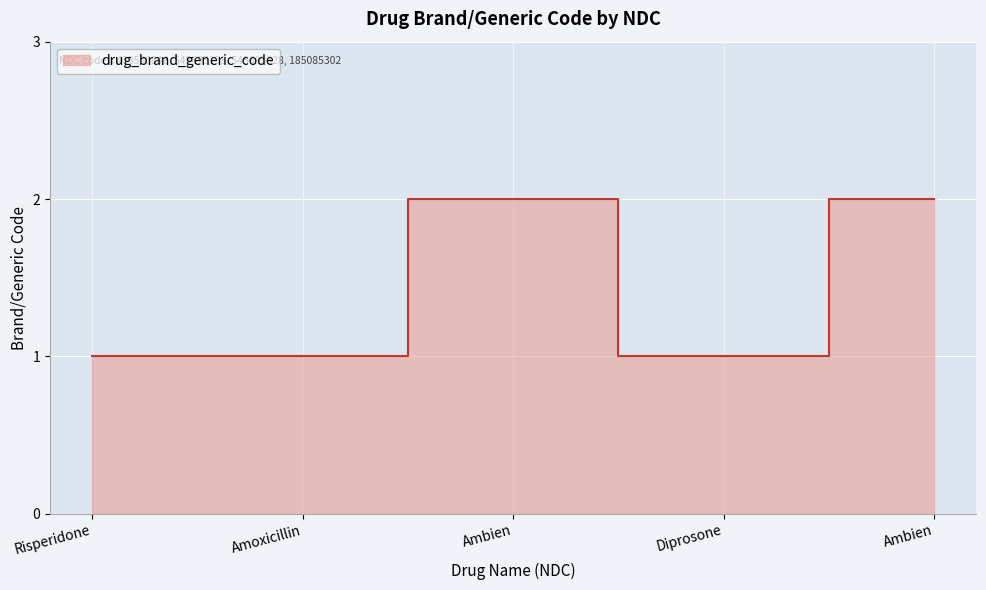

What is the sum of the values at Risperidone and Ambien?

3